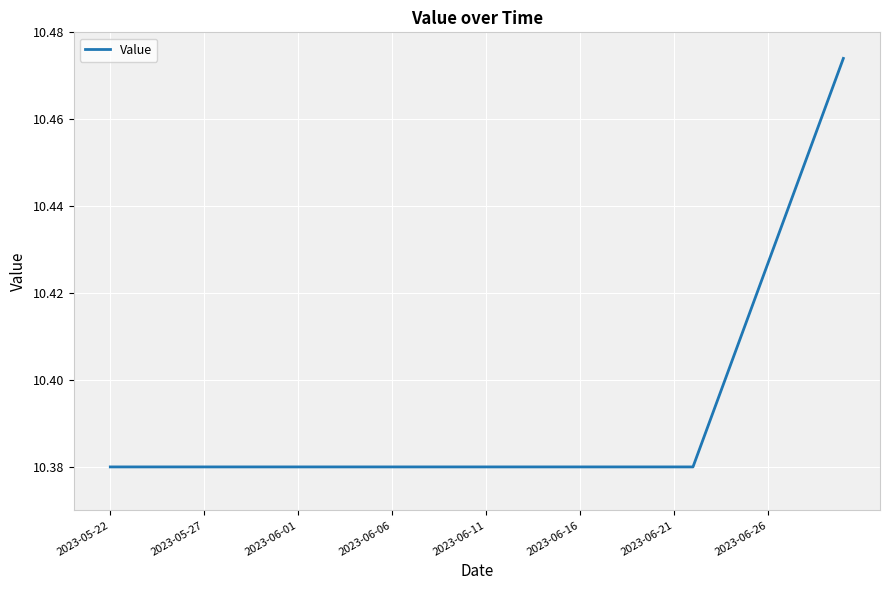

Does the chart have visible grid lines?

Yes